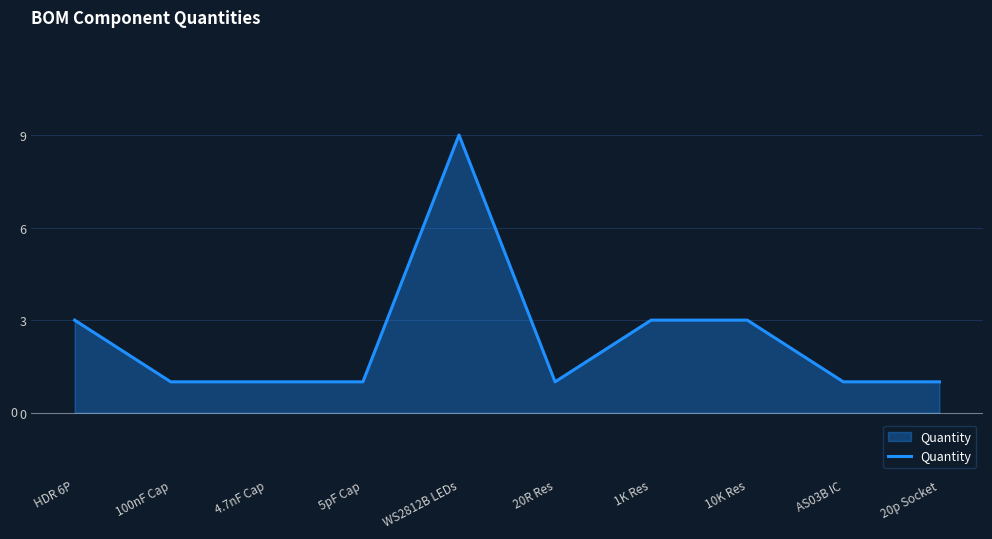

Is it true that the value at AS03B IC is 1?

True